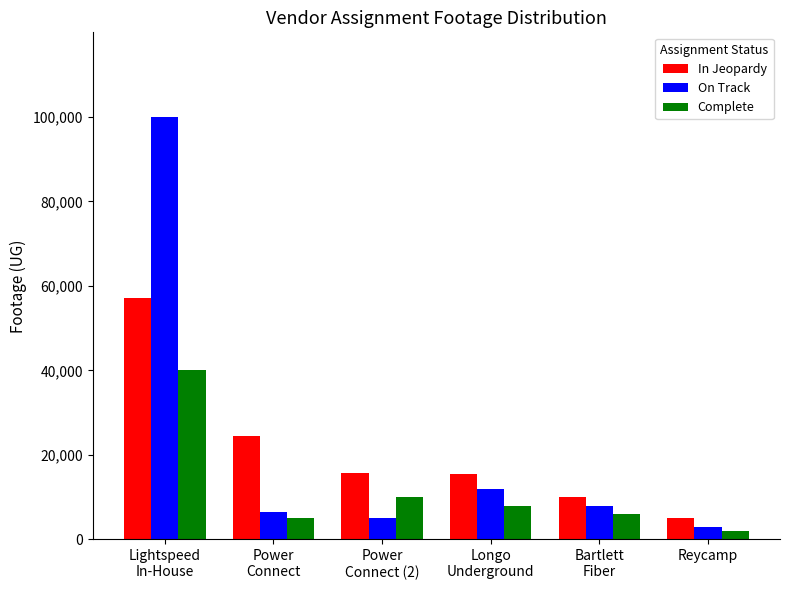

At which label is In Jeopardy closest to 31052?

Power
Connect